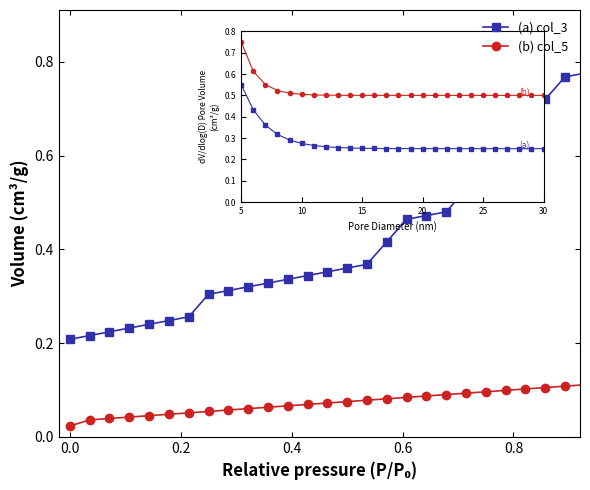

At how many categories does at least one series exceed 0?

29